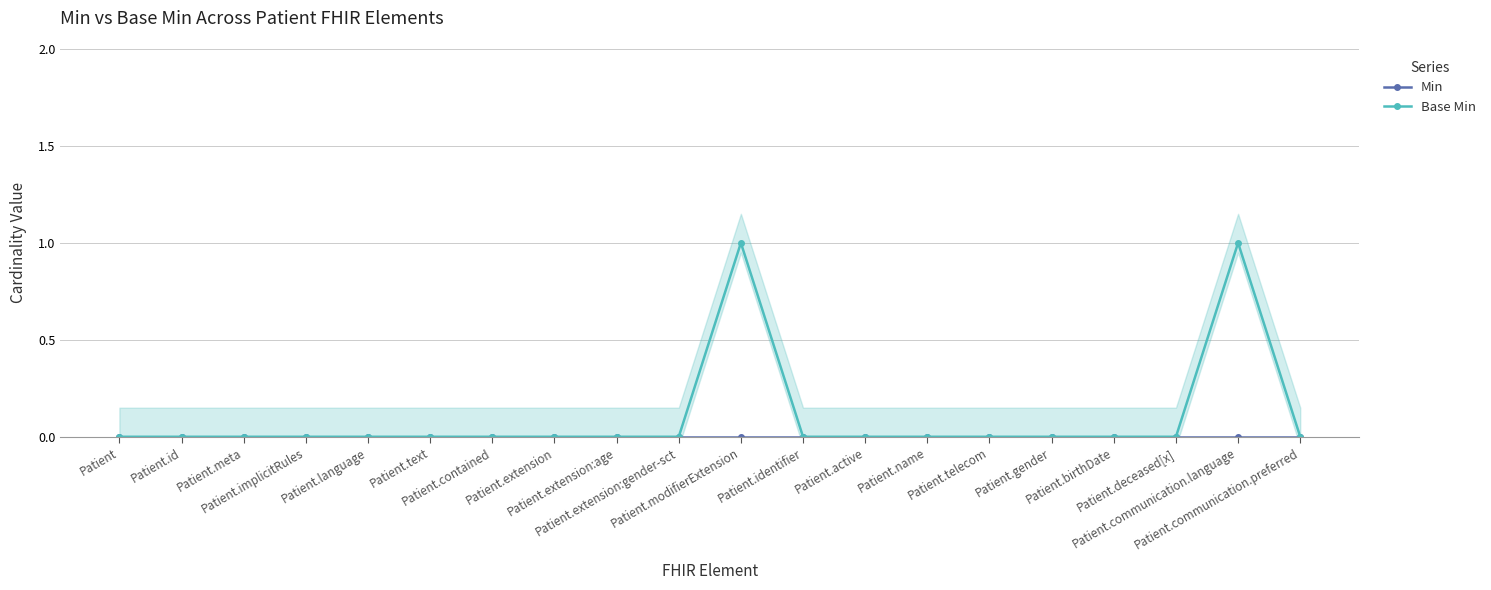

Reading left to right, transcribe all the data shown in this chart.

Min: 0	0	0	0	0	0	0	0	0	0	0	0	0	0	0	0	0	0	0	0
Base Min: 0	0	0	0	0	0	0	0	0	0	1	0	0	0	0	0	0	0	1	0